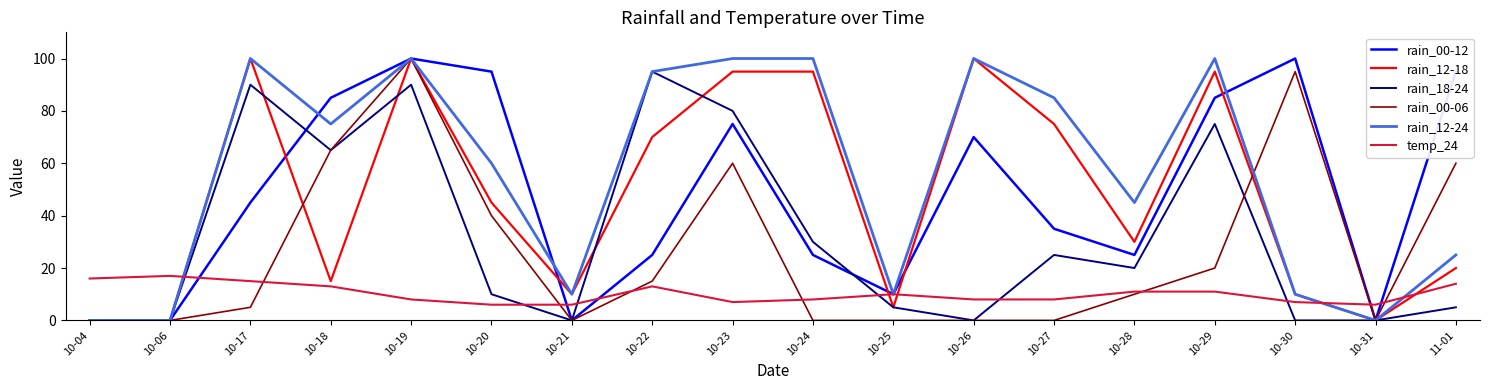

How many rain_00-12 values are between 10 and 85?

10